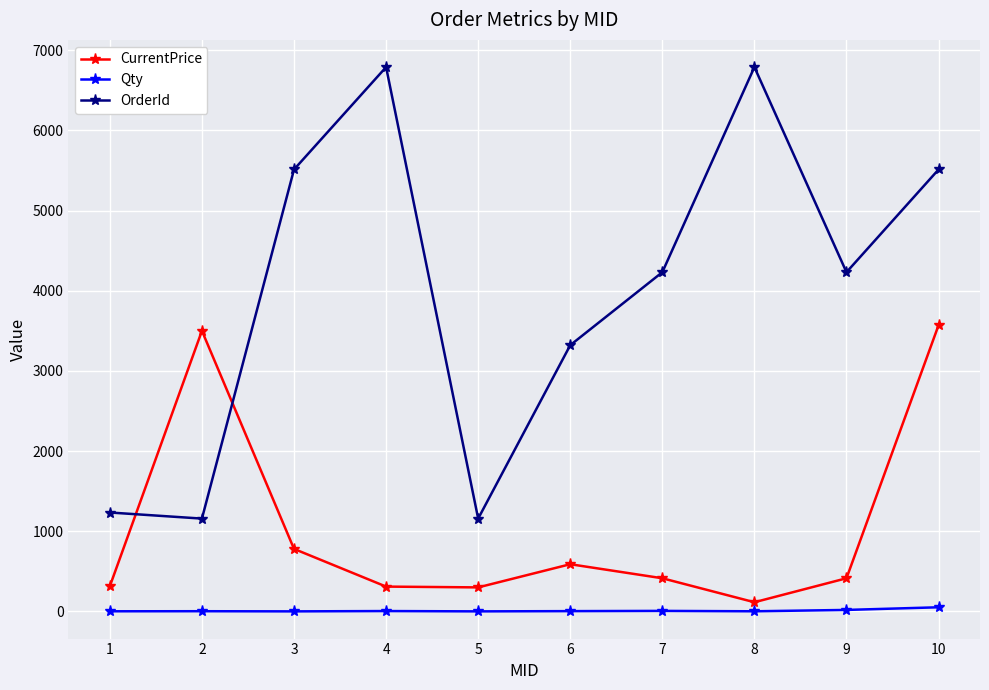

What is the greatest value displayed?

6789